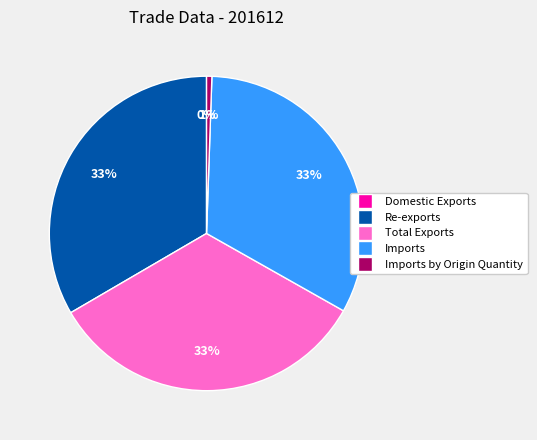

Is there a majority slice in this chart?

No